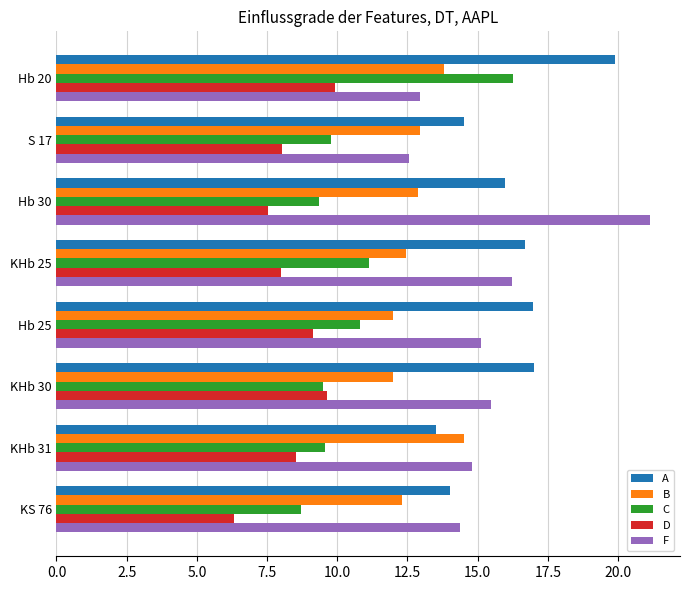

The C series shows 10.8 at Hb 25. True or false?

True